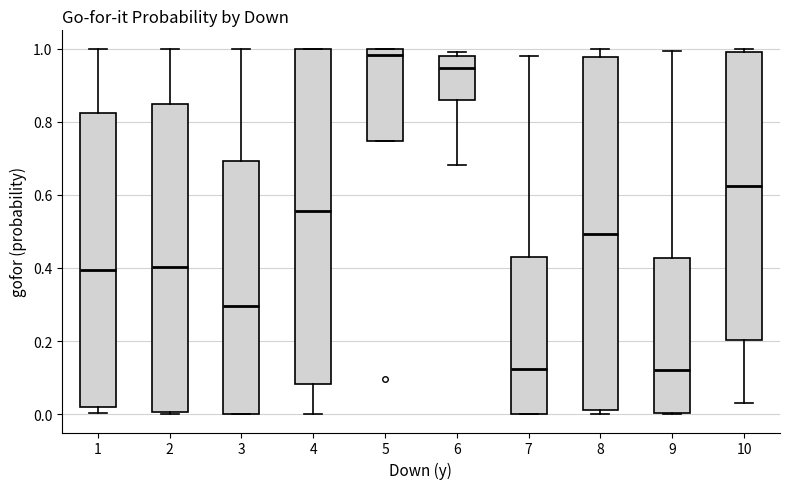

Comparing the boxes themselves (not the whiskers), which one is the tallest?

8